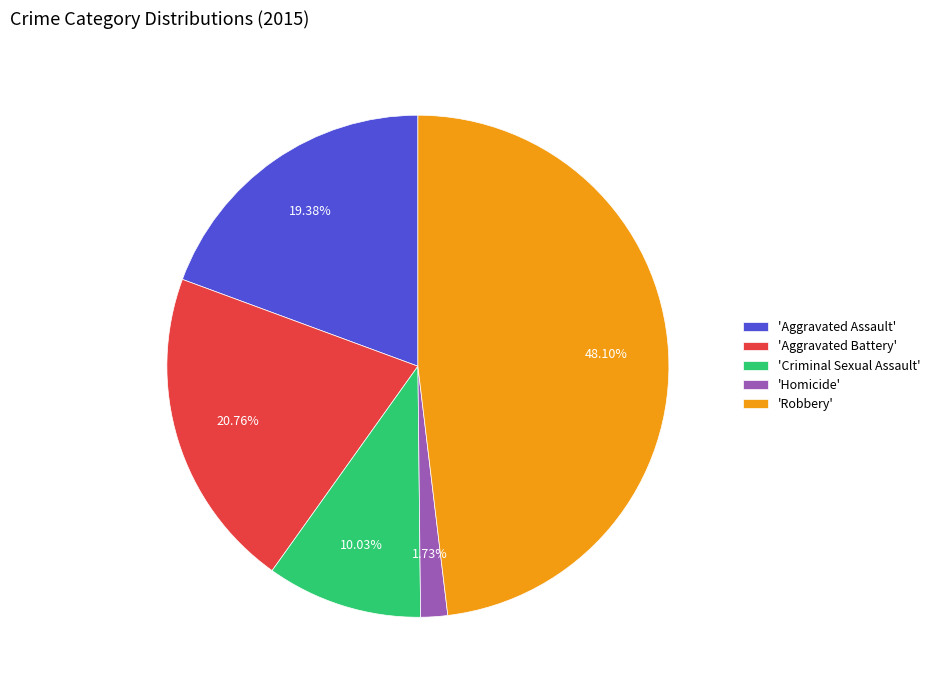

Between 'Homicide' and 'Aggravated Assault', which is larger?

'Aggravated Assault'